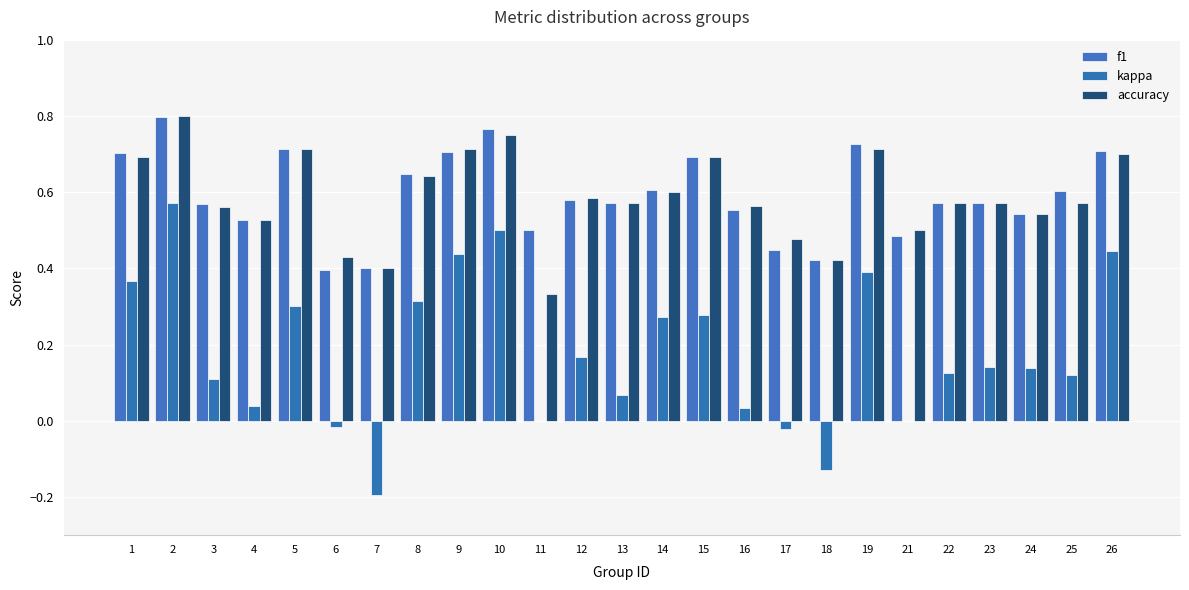

Are the bars horizontal?

No